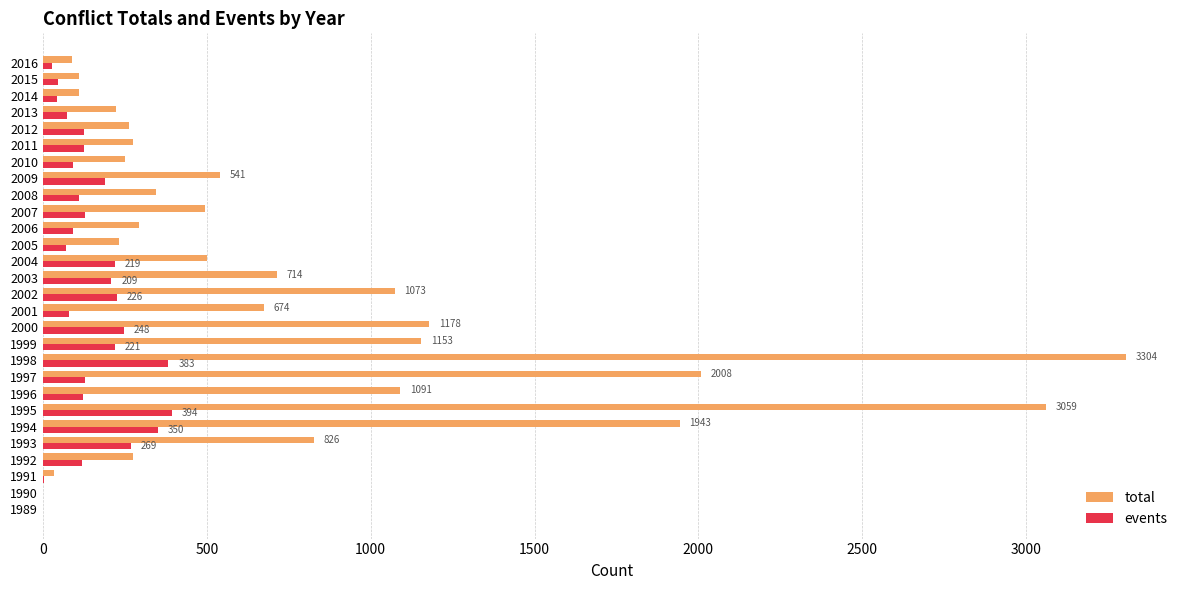

Which category has the highest value across all series?

1998